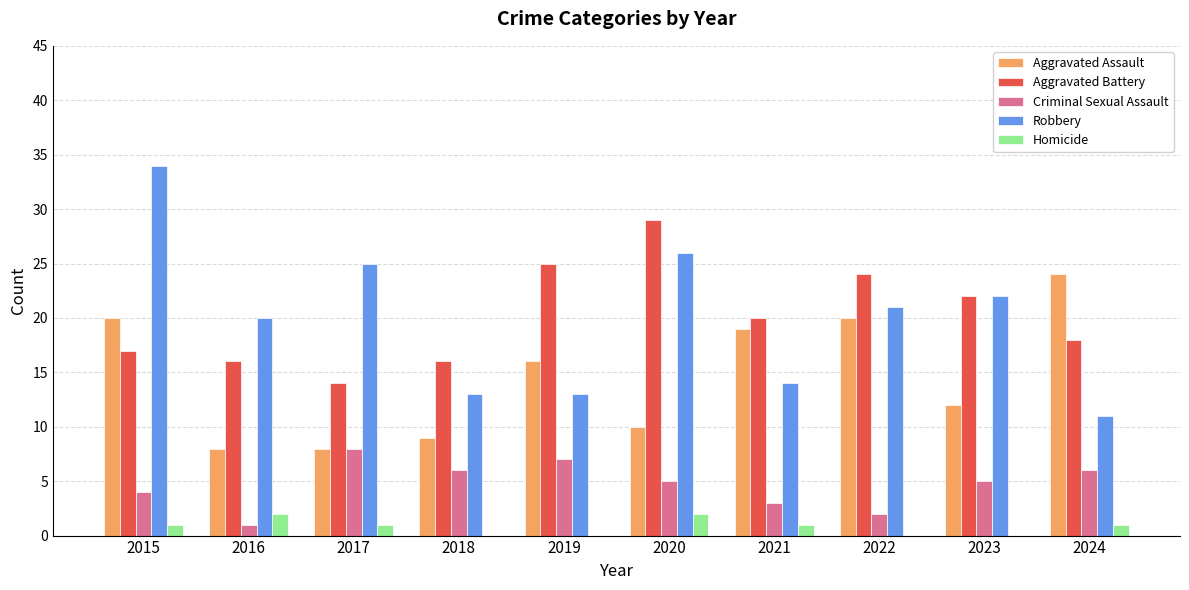

How many groups of bars are there?

10